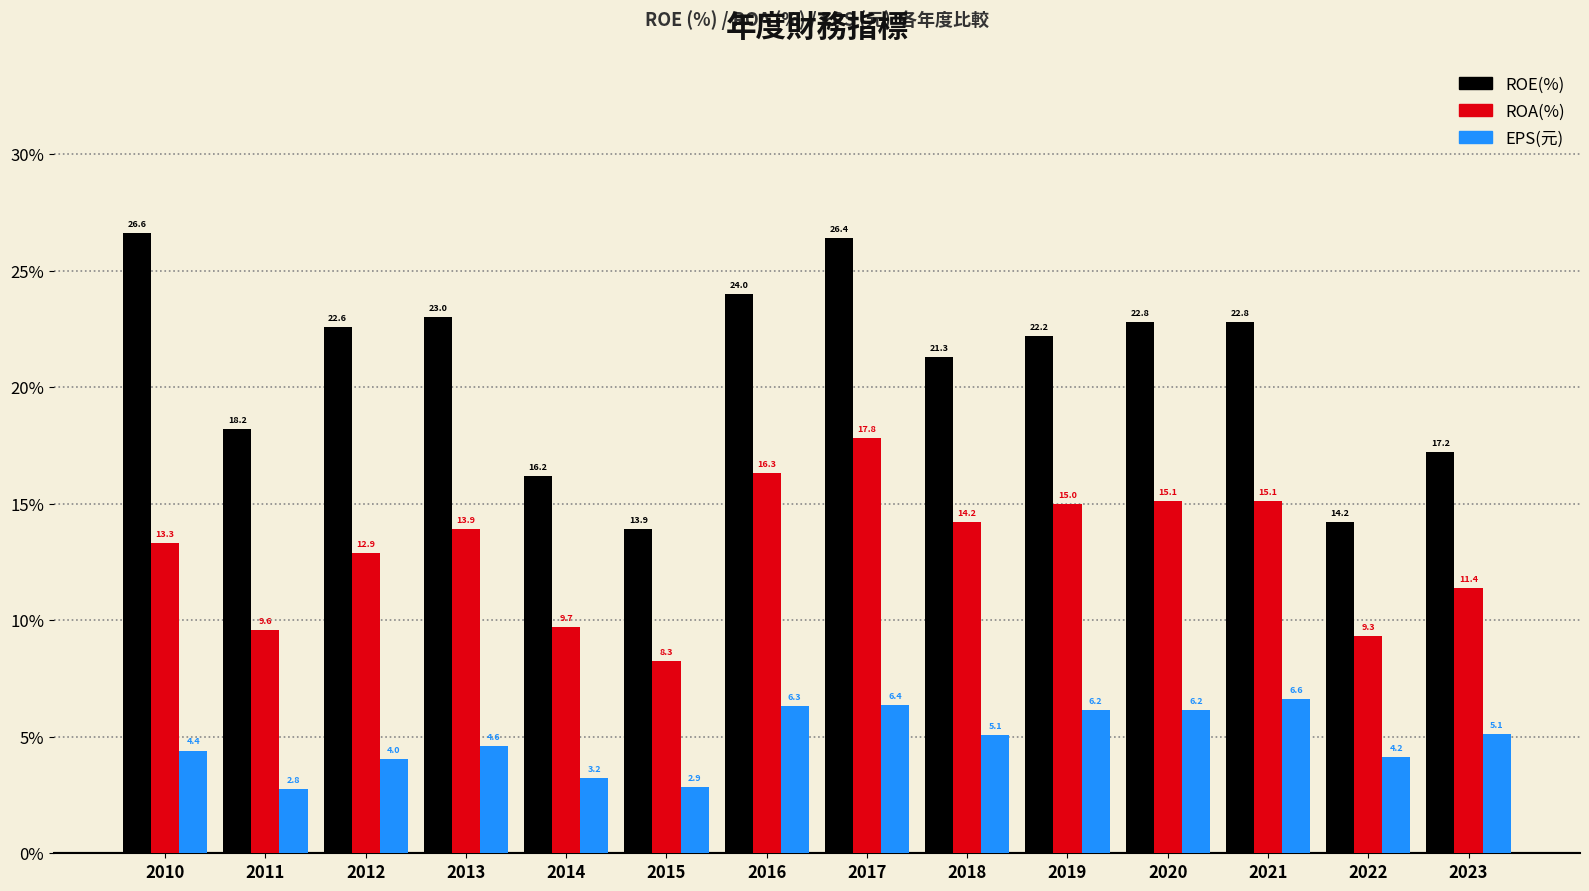

The ROE(%) series shows 24.0 at 2016. True or false?

True